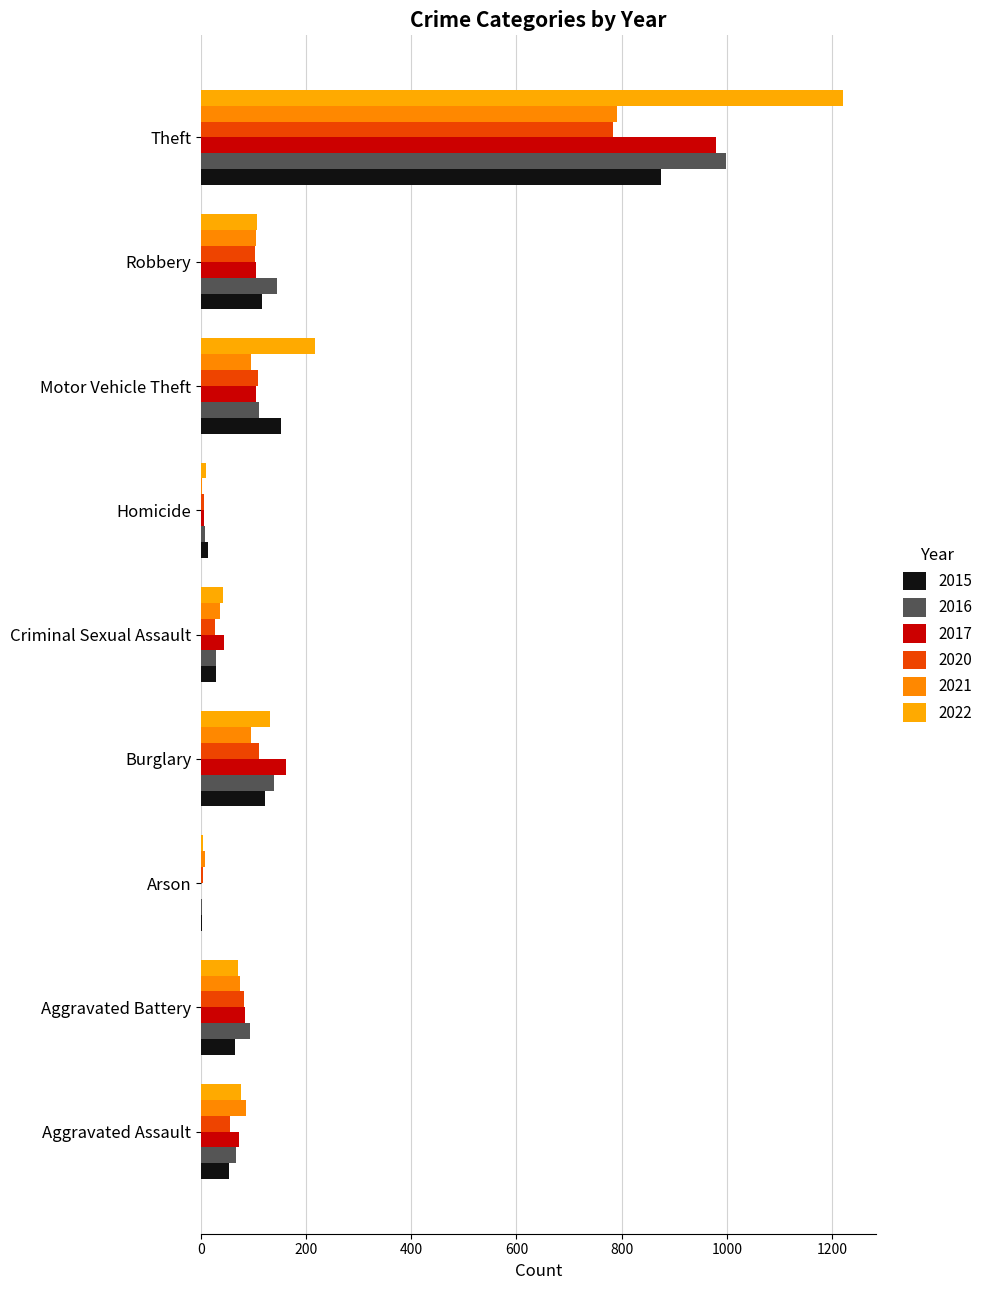

Read the 2016 value at Aggravated Battery.

93